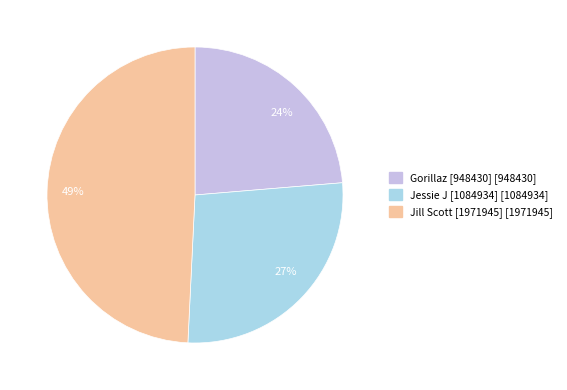

Combined, do 27% and 24% account for over 50%?

Yes